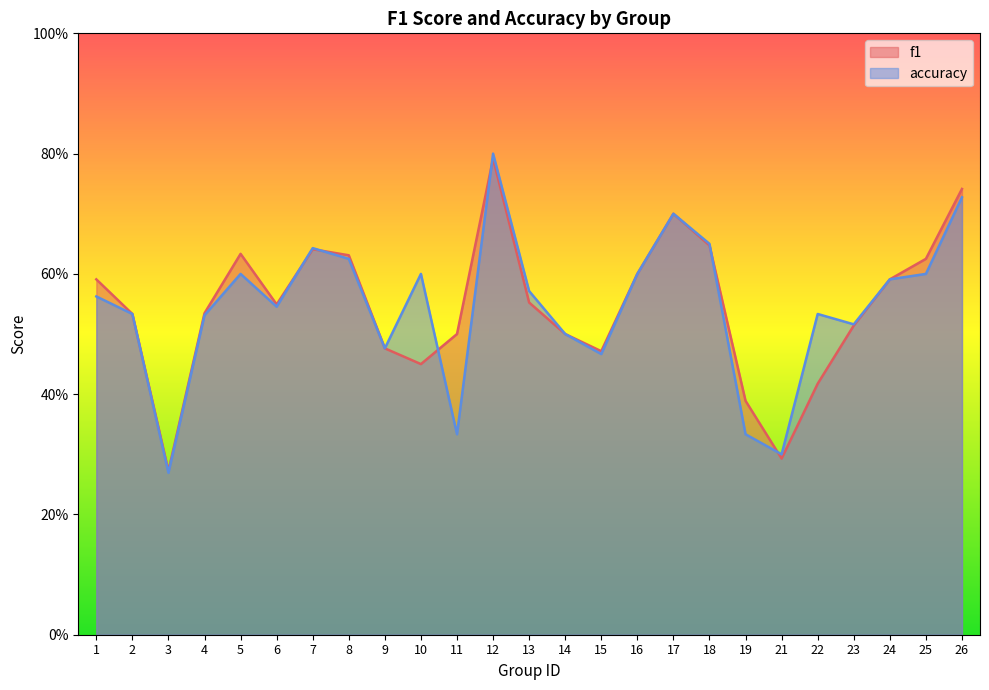

True or false: f1 has a value of 0.4 at 17.

False